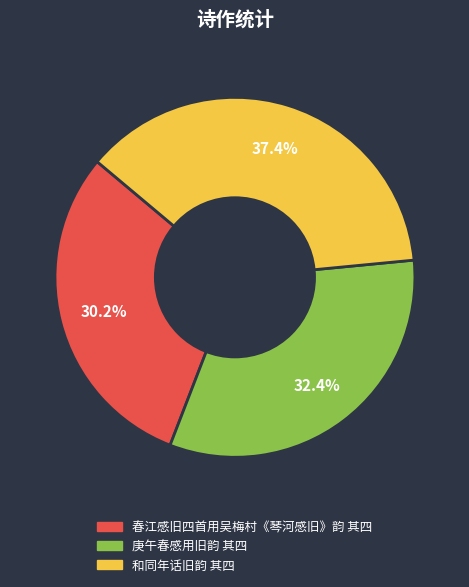

Combined, what portion of the pie is 春江感旧四首用吴梅村《琴河感旧》韵 其四 and 和同年话旧韵 其四?

67.6%